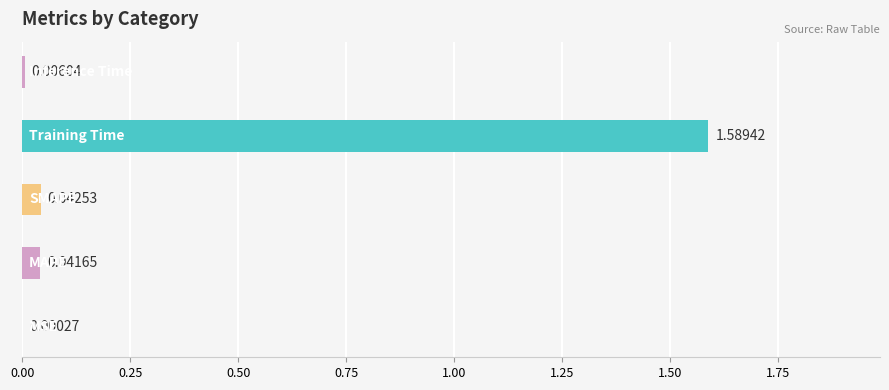

What is the sum of all values?

1.7